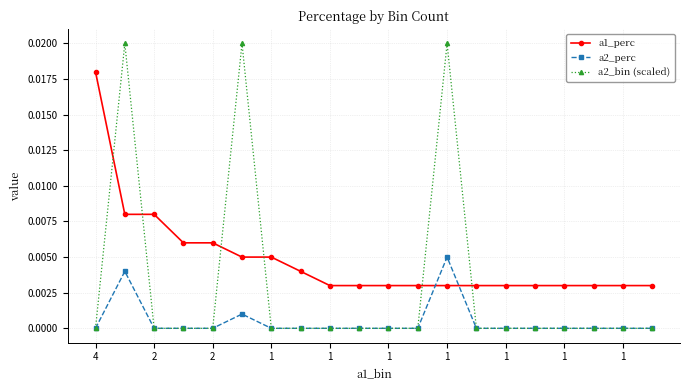

True or false: a2_bin (scaled) has more than 0 points higher than both neighbors.

True